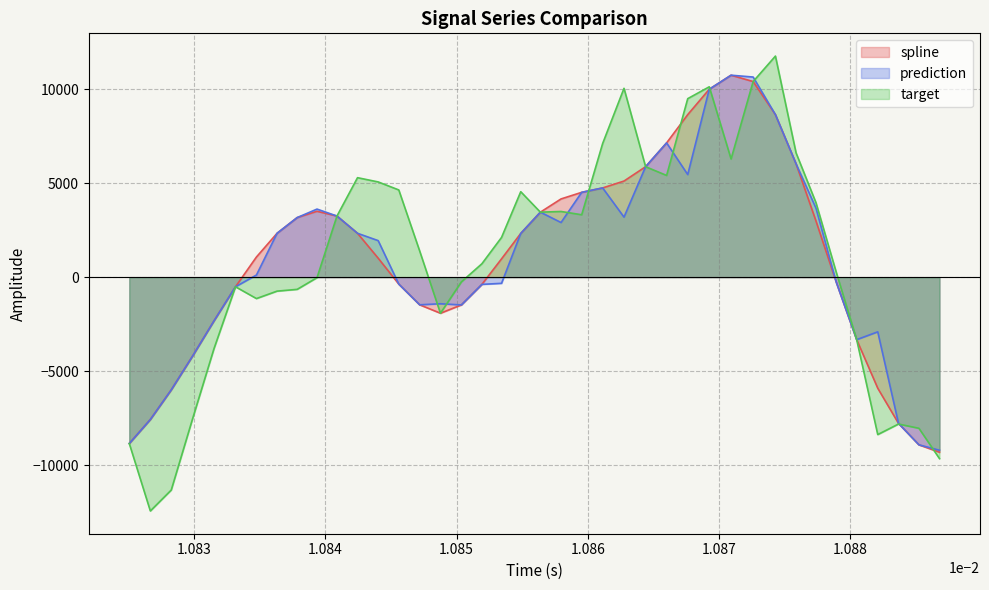

Reading right to left, what are all the values shown in this chart?

spline: -9307.6	-8913.5	-7773.9	-5904.3	-3322.4	-255.6	2981.1	6026.1	8641.0	10400.4	10737.2	9991.9	8642.2	7139.1	5872.4	5110.3	4744.6	4510.0	4159.6	3455.6	2325.3	973.9	-383.3	-1476.3	-1918.0	-1469.3	-368.7	1008.5	2332.2	3249.7	3503.8	3168.0	2332.5	1072.0	-510.5	-2326.1	-4210.7	-5993.1	-7568.1	-8844.6
prediction: -9202.4	-8913.5	-7773.9	-2906.5	-3322.4	-255.6	3665.7	6026.1	8641.0	10640.5	10737.2	9991.9	5454.9	7139.1	5872.4	3193.3	4744.6	4510.0	2905.3	3455.6	2325.3	-327.8	-383.3	-1476.3	-1413.6	-1469.3	-368.7	1942.9	2332.2	3249.7	3619.3	3168.0	2332.5	114.2	-510.5	-2326.1	-4210.7	-5993.1	-7568.1	-8844.6
target: -9647.8	-8034.3	-7808.9	-8368.9	-3322.4	272.3	3954.1	6605.8	11754.4	10400.4	6283.1	10121.1	9490.8	5408.1	5872.4	10040.4	7107.1	3317.8	3492.0	3455.6	4543.7	2112.6	713.7	-253.5	-1918.0	1395.3	4636.9	5063.1	5289.0	3249.7	-27.2	-648.2	-742.8	-1137.9	-510.5	-3802.1	-7560.1	-11318.0	-12430.9	-8844.6